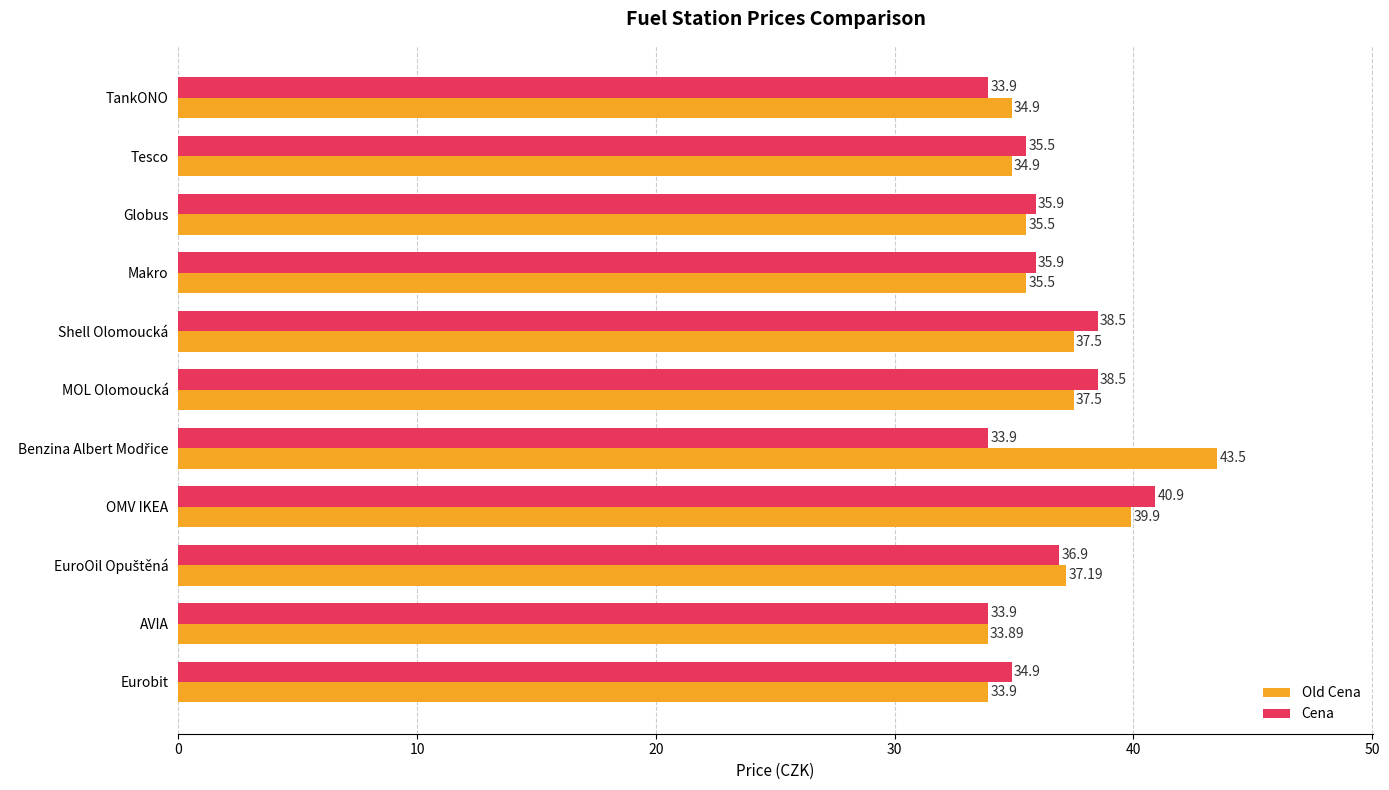

Which series has the widest spread of values?

Old Cena